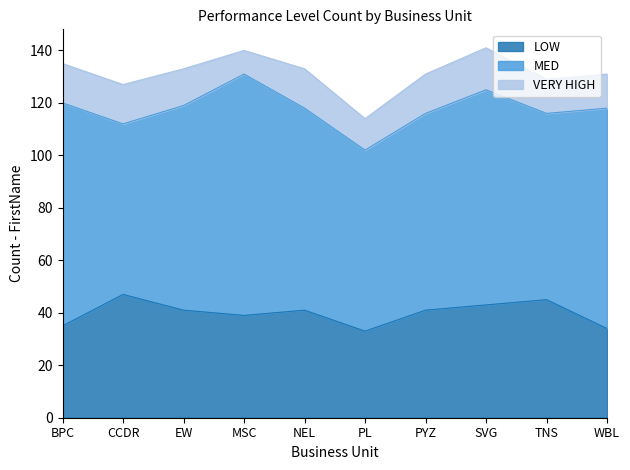

How many lines are shown in the chart?

3